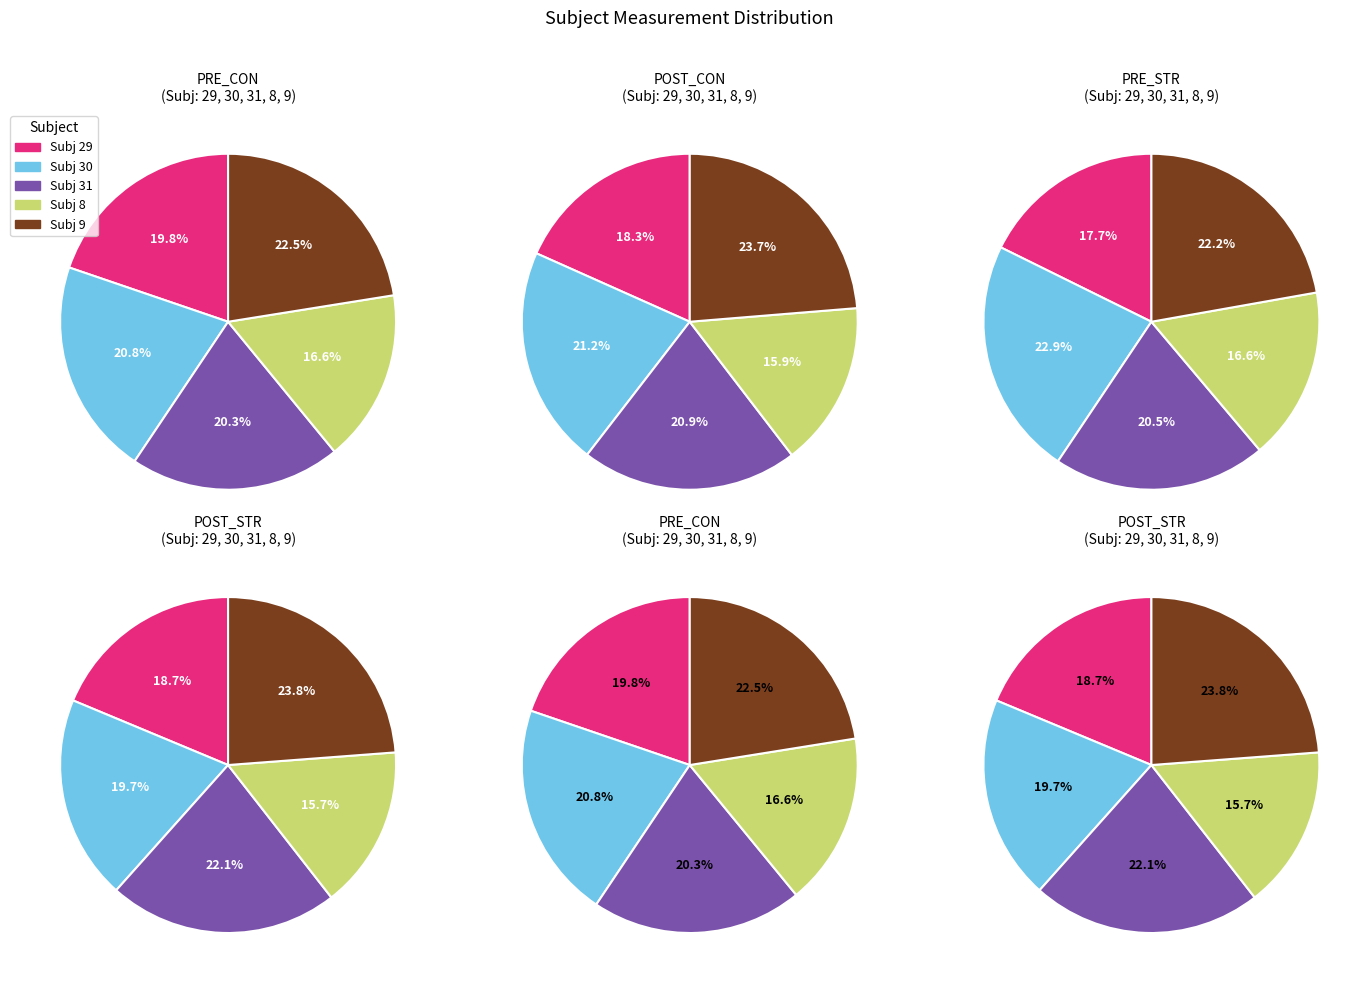

What percentage is the 30 slice, to the nearest percent?

21%